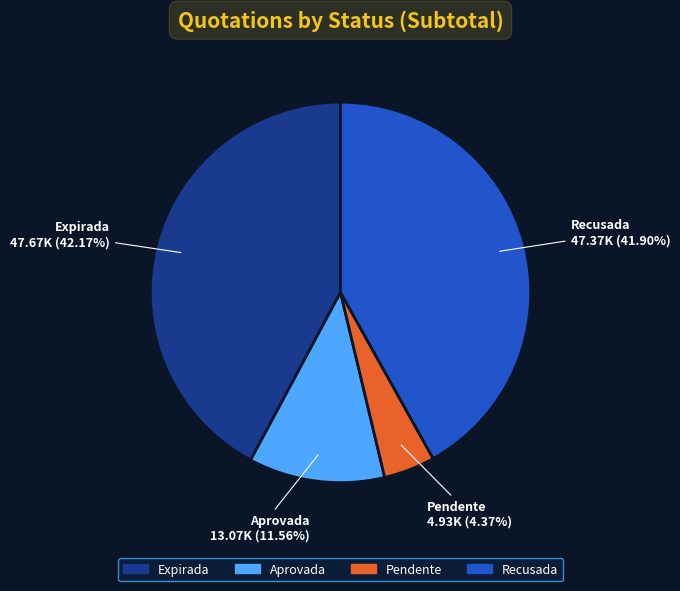

Is there a majority slice in this chart?

No